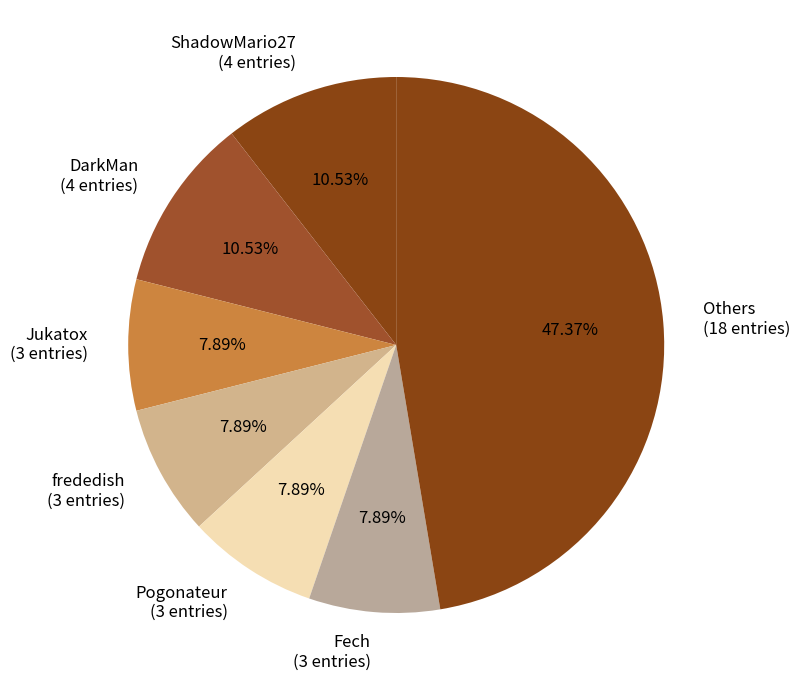

Approximately how many times larger is the value at Fech (3 entries) compared to frededish (3 entries)?

1.0